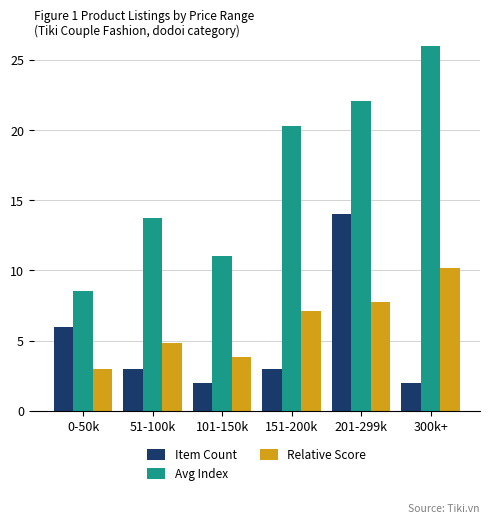

Between 51-100k and 201-299k, which is larger?

201-299k